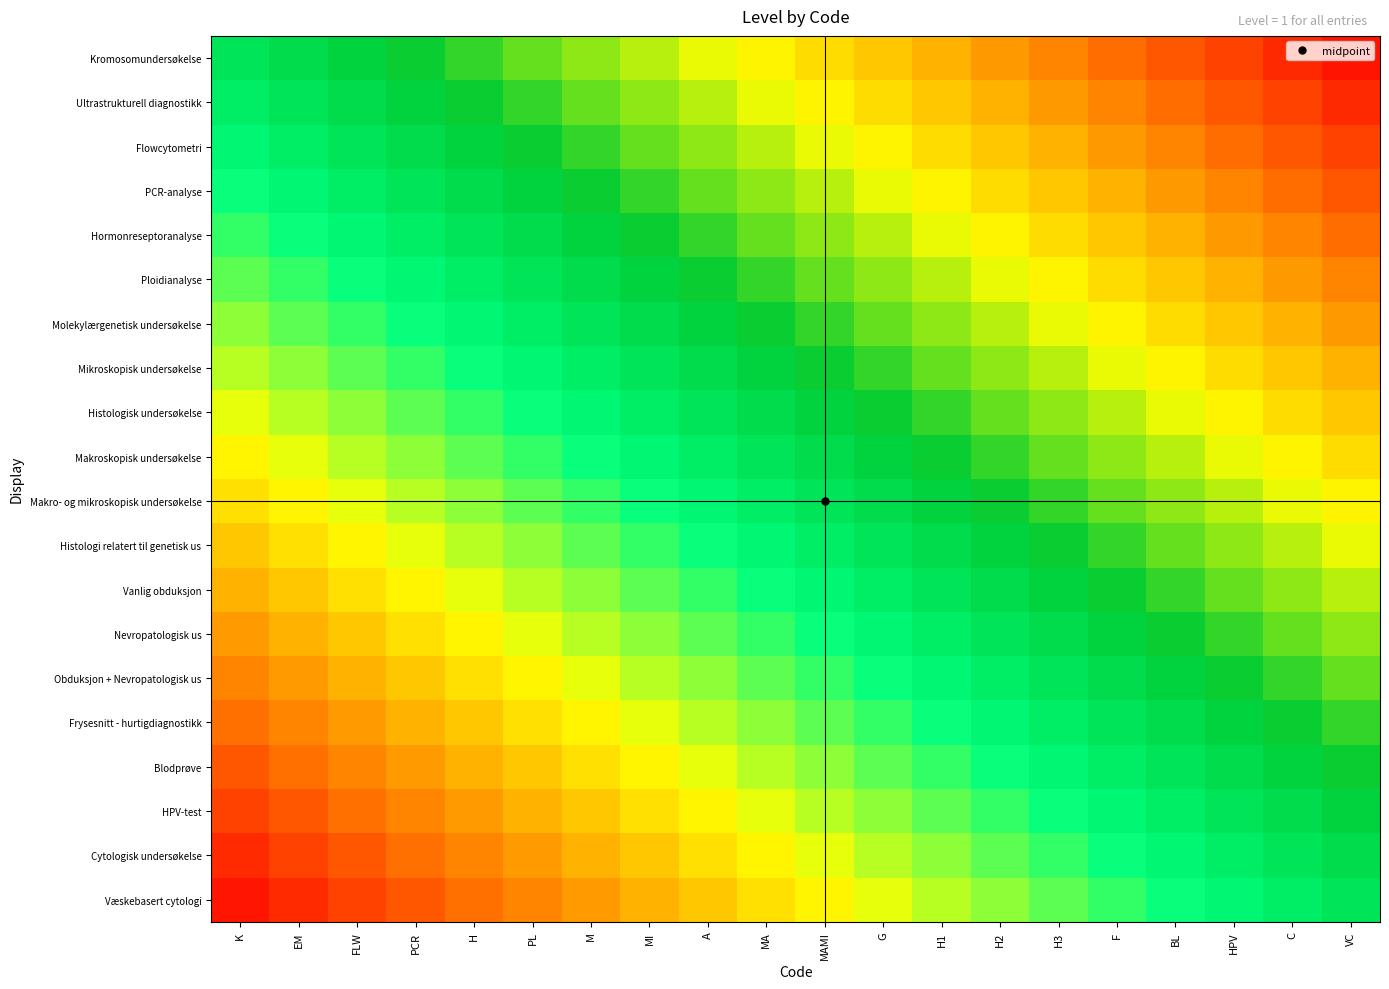

At how many categories does at least one series exceed 0?

19